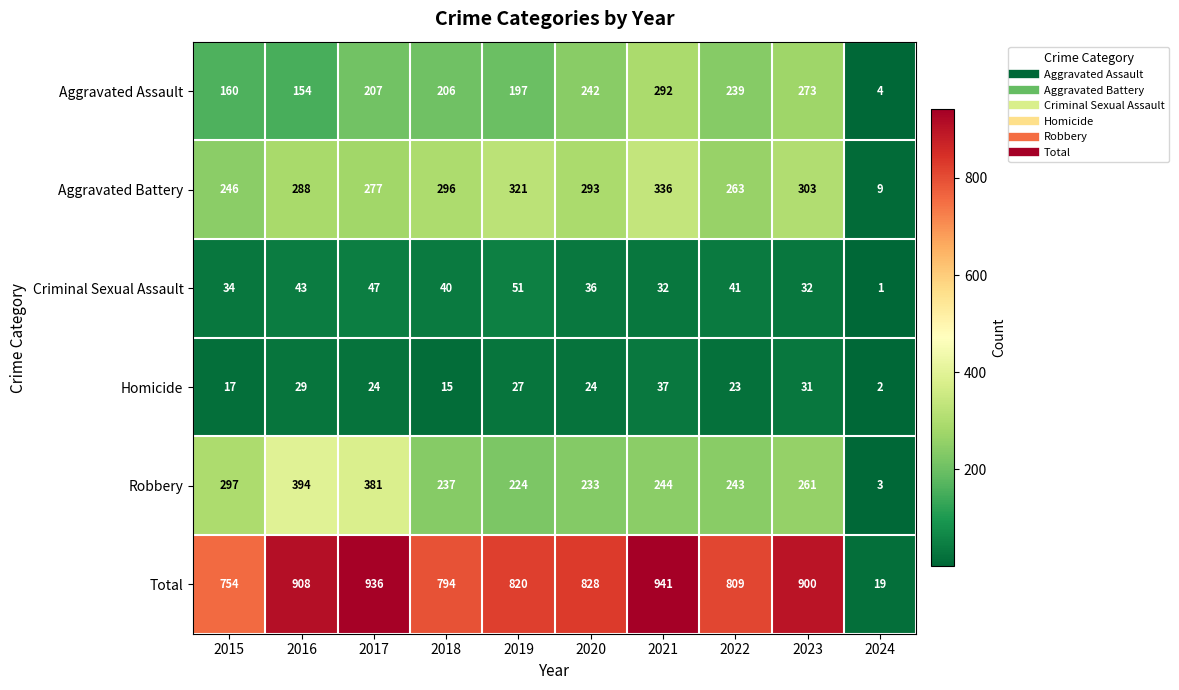

Rank the series at 2021 from highest to lowest value.

Total, Aggravated Battery, Aggravated Assault, Robbery, Homicide, Criminal Sexual Assault